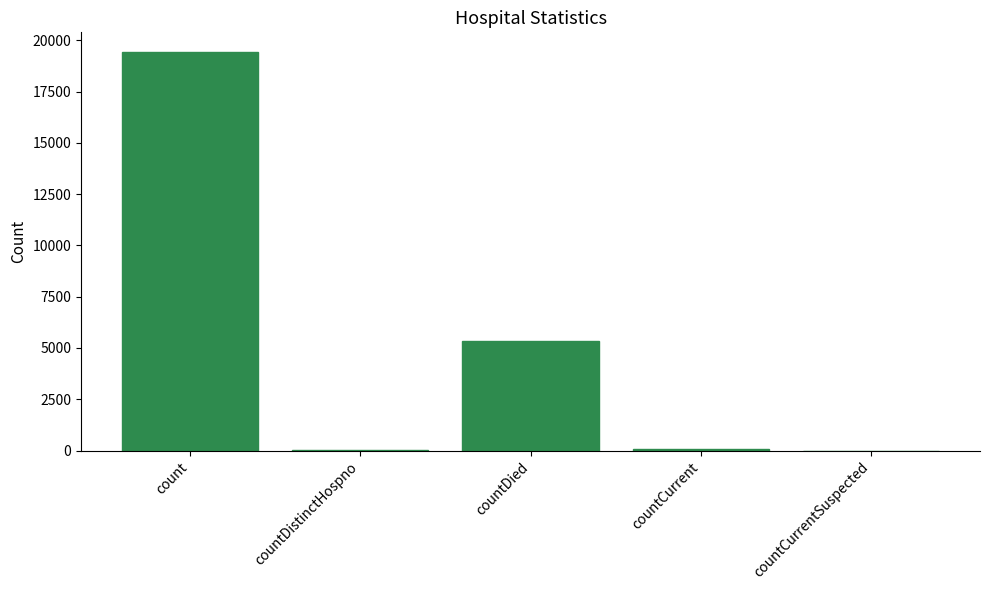

Count the number of data series in this chart.

1